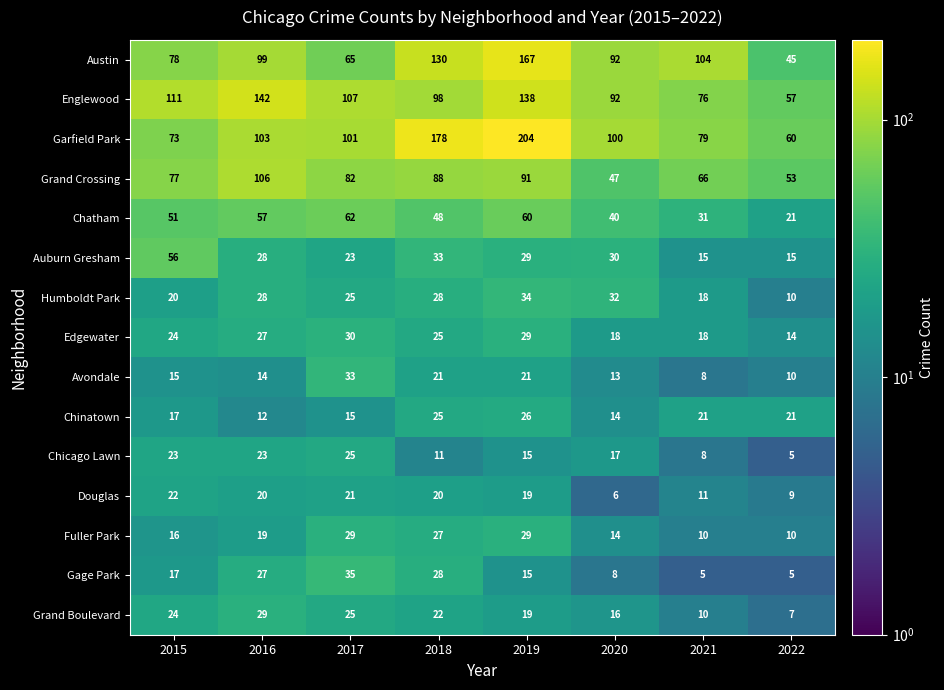

Count the number of categories in the chart.

8